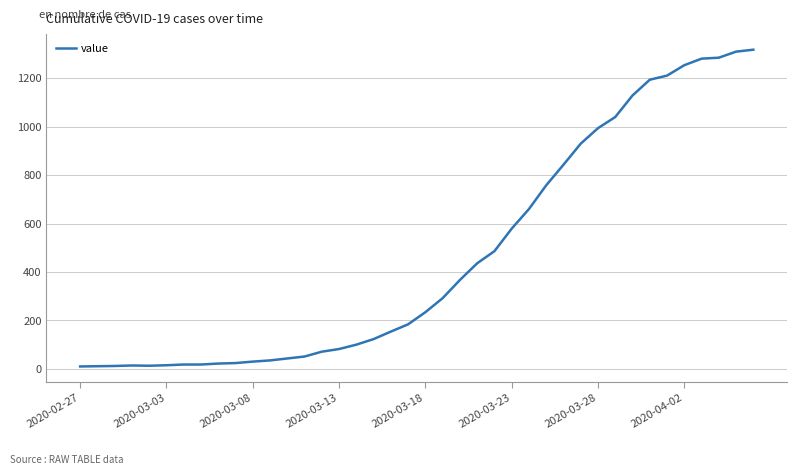

What is the greatest value displayed?

1318